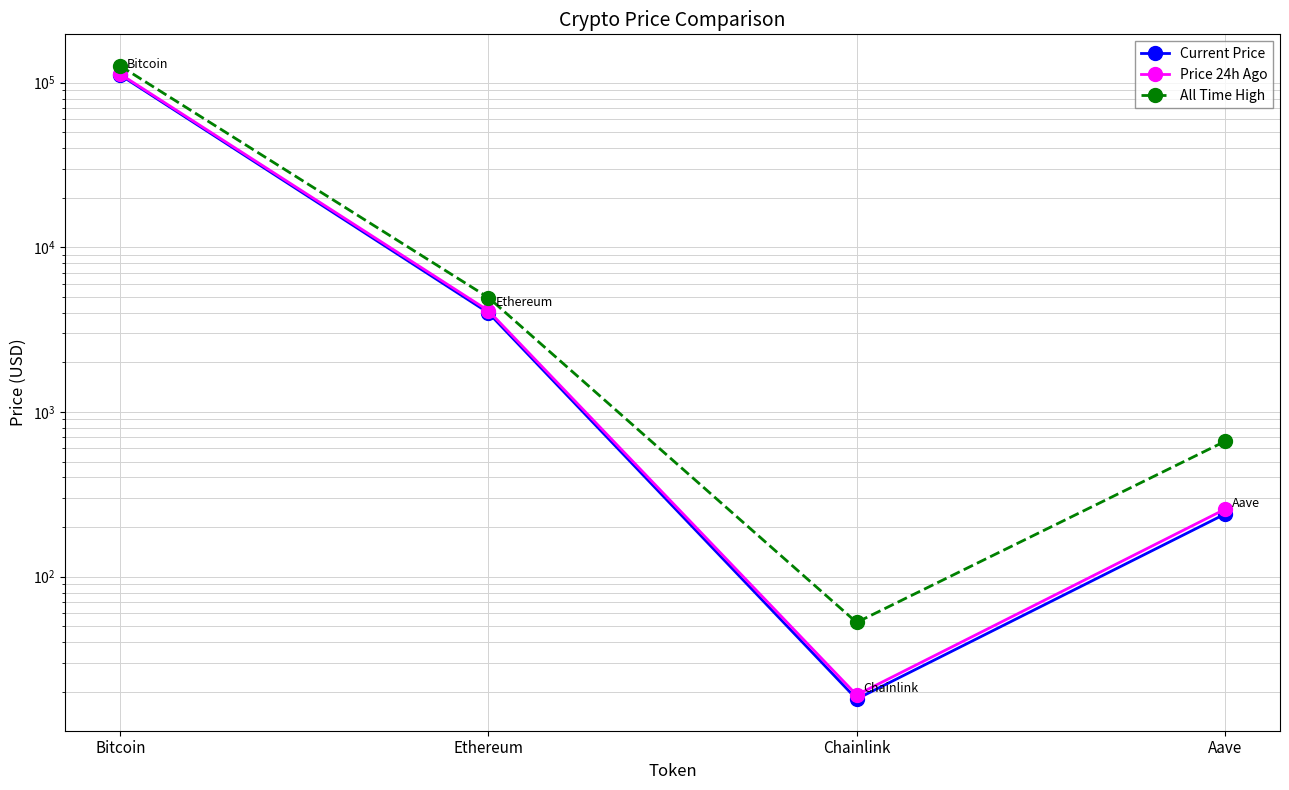

Rank the series by their maximum value, from lowest to highest.

Current Price, Price 24h Ago, All Time High